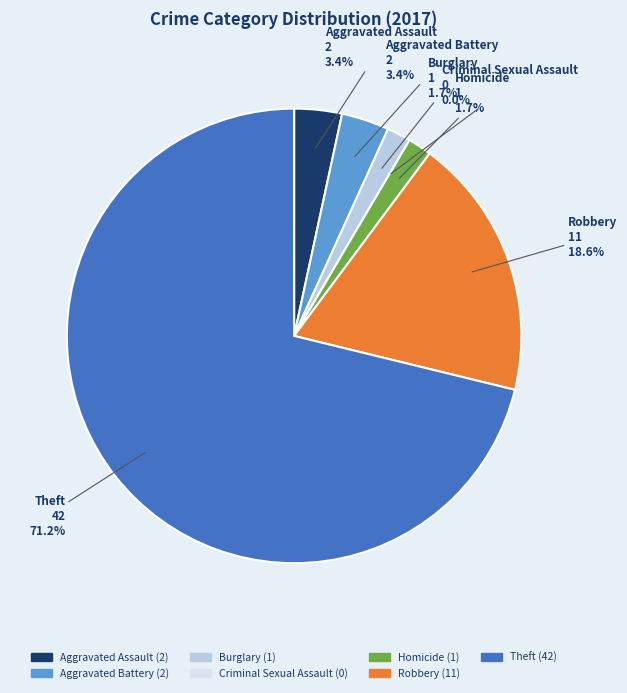

Which slice represents more than half of the pie?

Theft